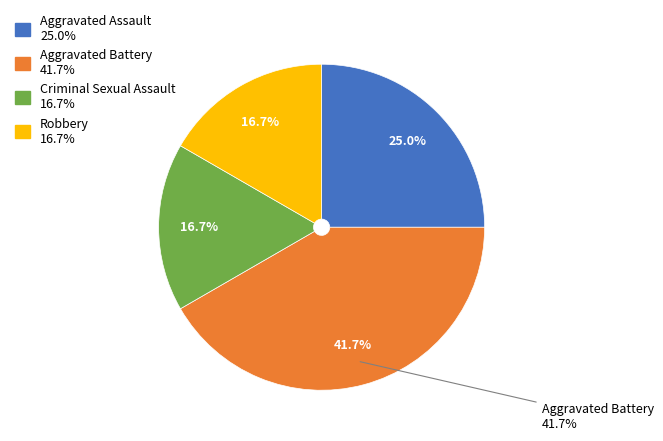

Rank the categories by value from highest to lowest.

Aggravated Battery, Aggravated Assault, Criminal Sexual Assault, Robbery